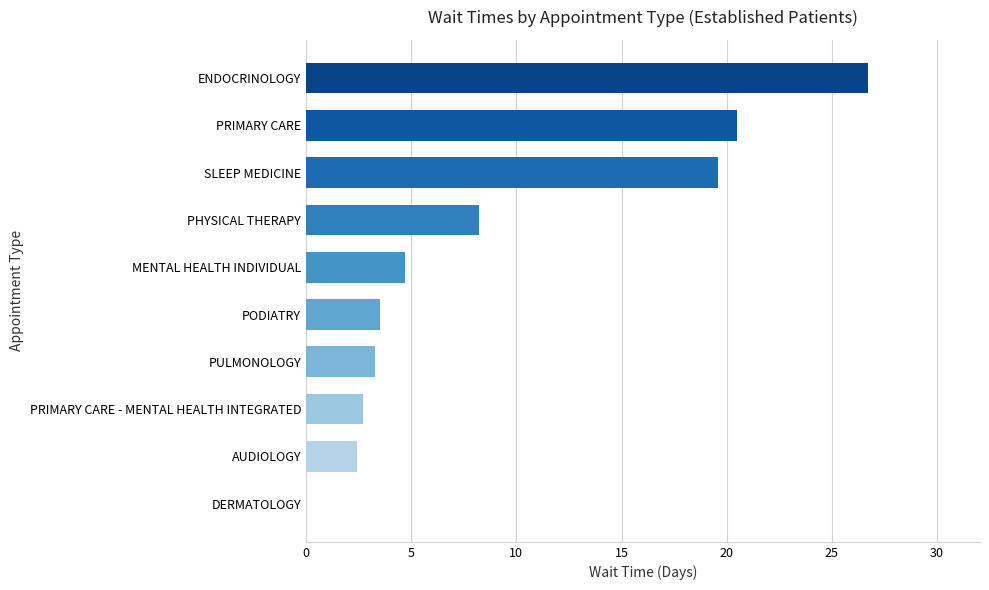

Reading bottom to top, what are all the values shown in this chart?

DERMATOLOGY=0.0	AUDIOLOGY=2.4	PRIMARY CARE - MENTAL HEALTH INTEGRATED=2.7	PULMONOLOGY=3.3	PODIATRY=3.5	MENTAL HEALTH INDIVIDUAL=4.7	PHYSICAL THERAPY=8.2	SLEEP MEDICINE=19.6	PRIMARY CARE=20.5	ENDOCRINOLOGY=26.7